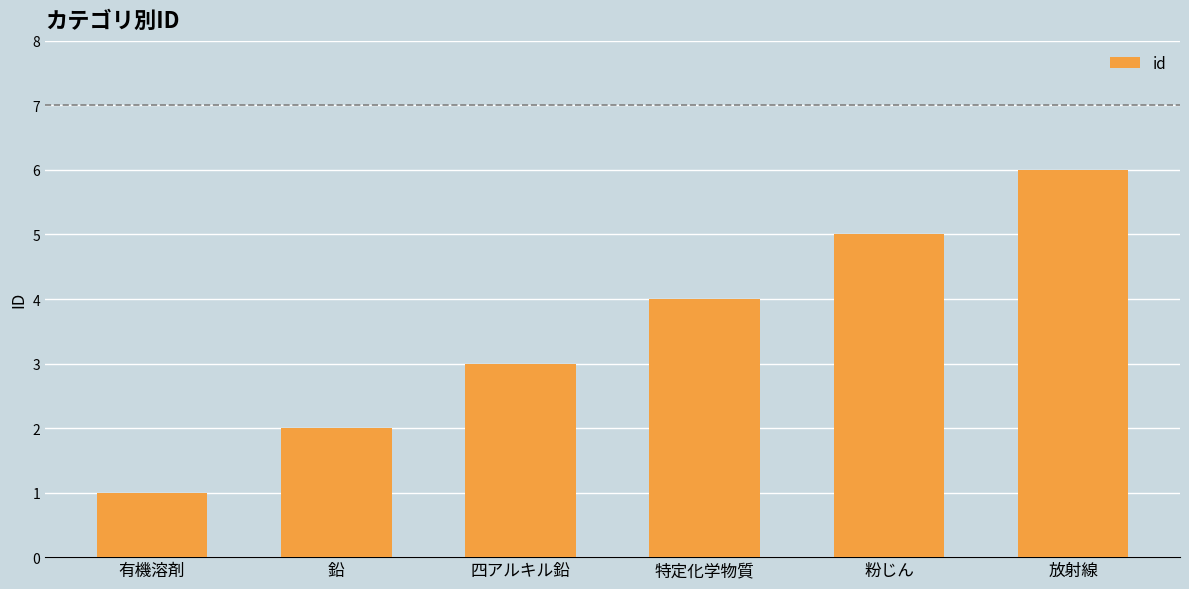

What value does the data have at 放射線?

6